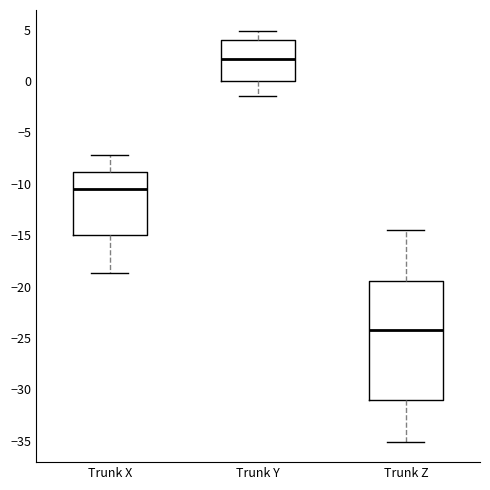

Where is the lower edge of the box for Trunk Y on the y-axis? The values are not printed on the chart, so give them approximately, as read against the axis.

0.0